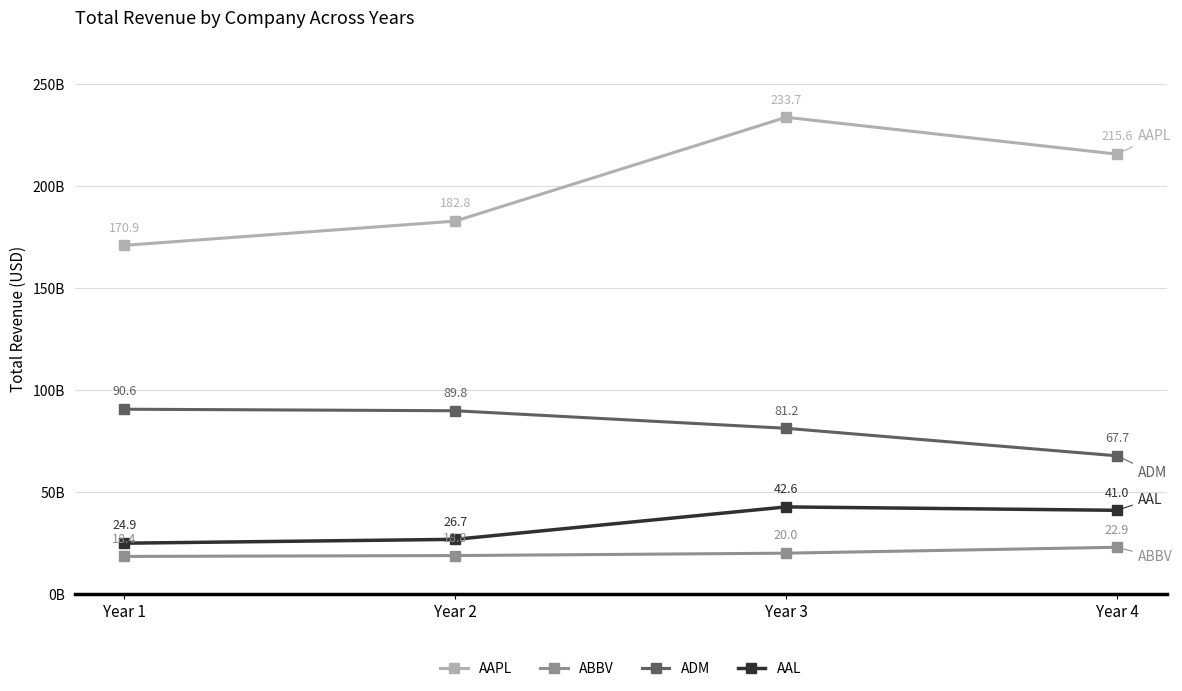

What is the maximum value for ADM?

90559000000